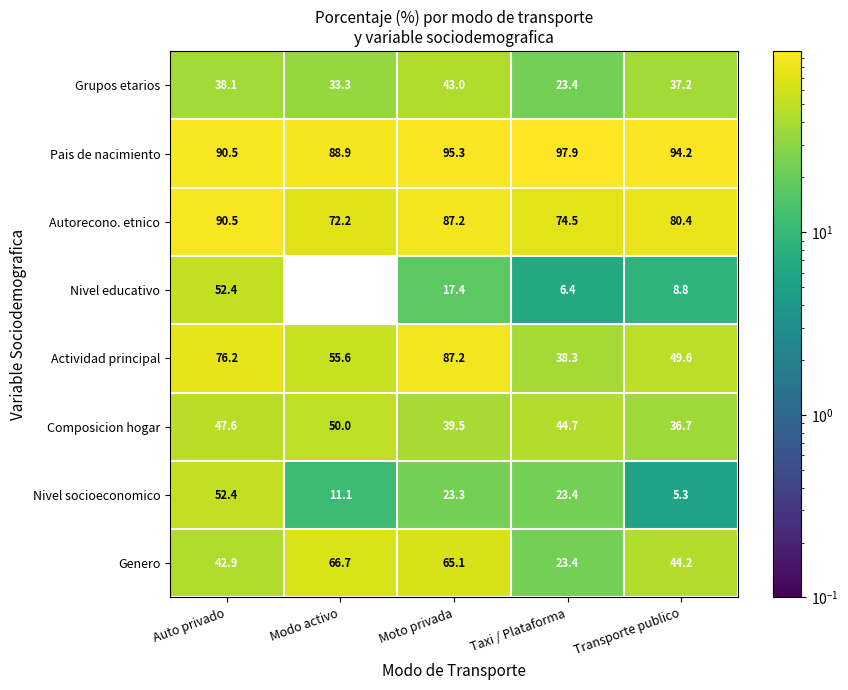

Where is Genero nearest to the value 45?

Transporte publico